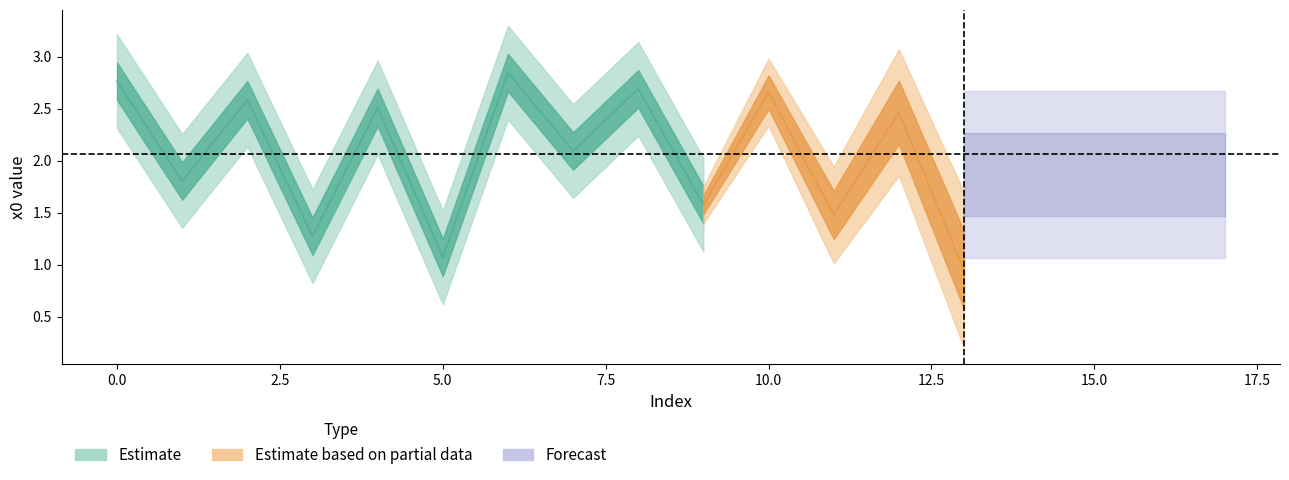

The chart shows a value of 0.8 at 6. True or false?

False